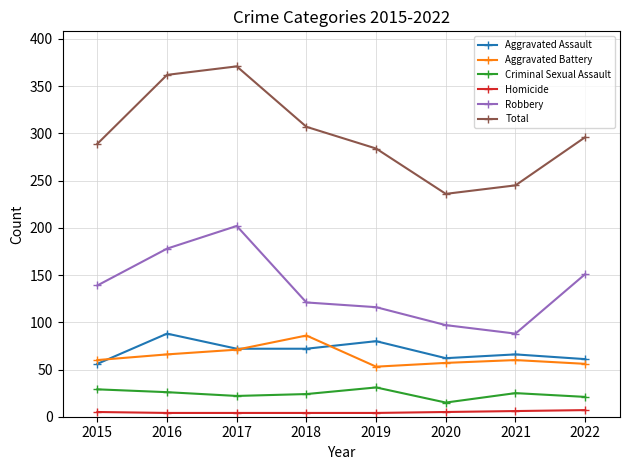

The value of Aggravated Battery at 2021 is 60. True or false?

True